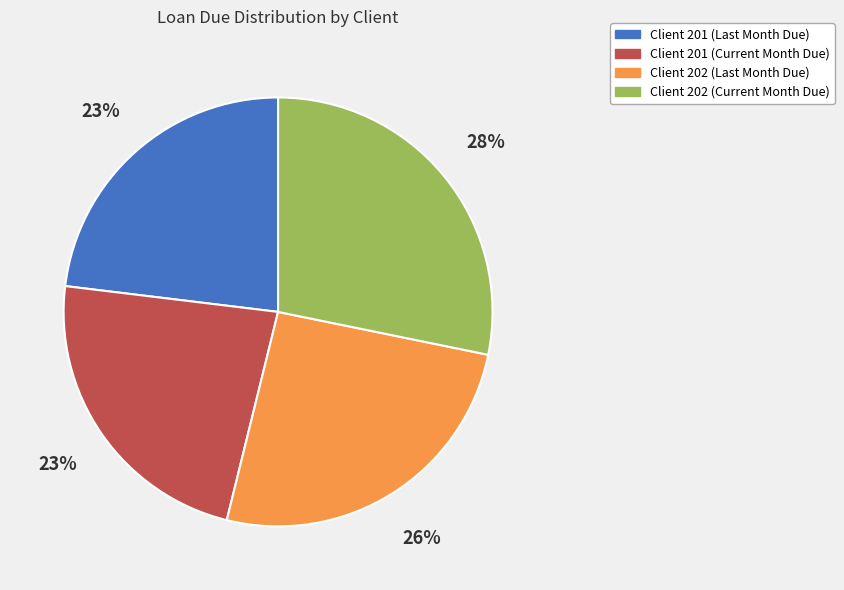

To the nearest percent, what is the combined percentage of Client 202 (Current Month Due) and Client 201 (Current Month Due)?

51%